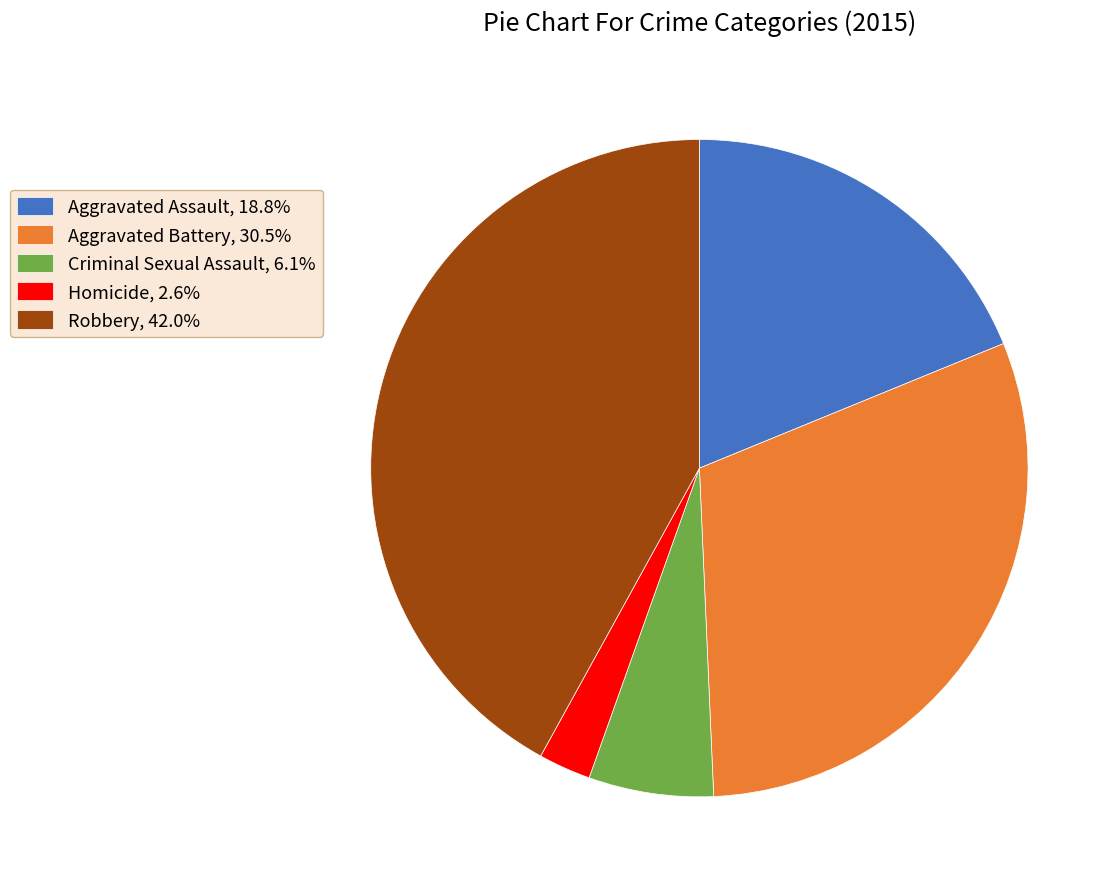

Do Aggravated Battery, 30.5% and Criminal Sexual Assault, 6.1% together represent more than half of the pie?

No